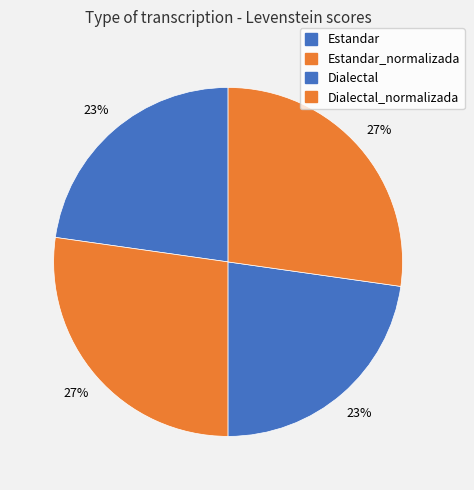

To the nearest percent, what percentage of the pie is Estandar_normalizada?

27%